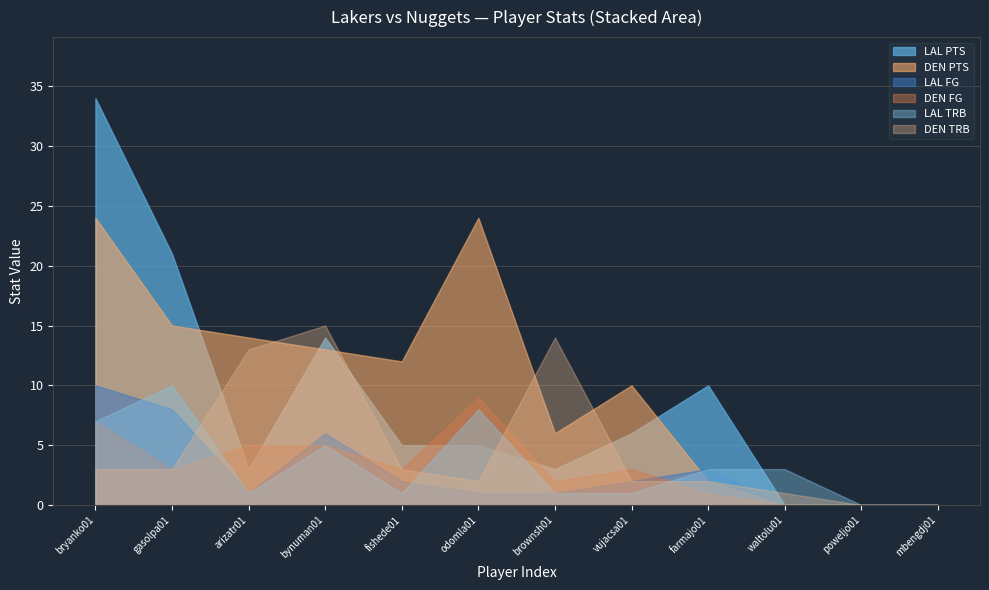

Which series has the largest total across all categories?

DEN PTS